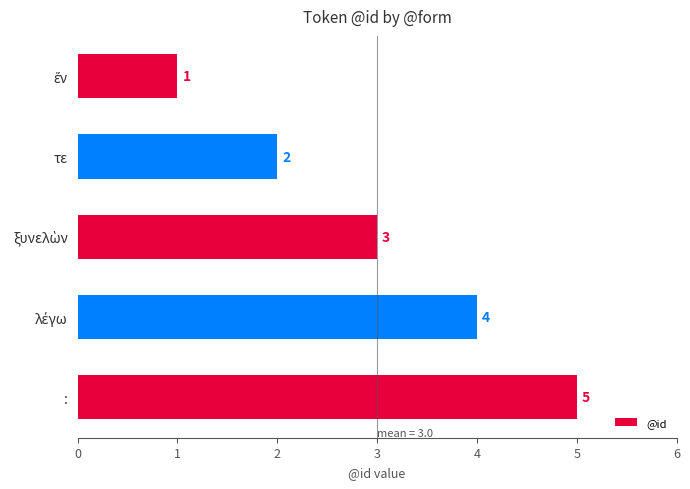

Read the value at :.

5